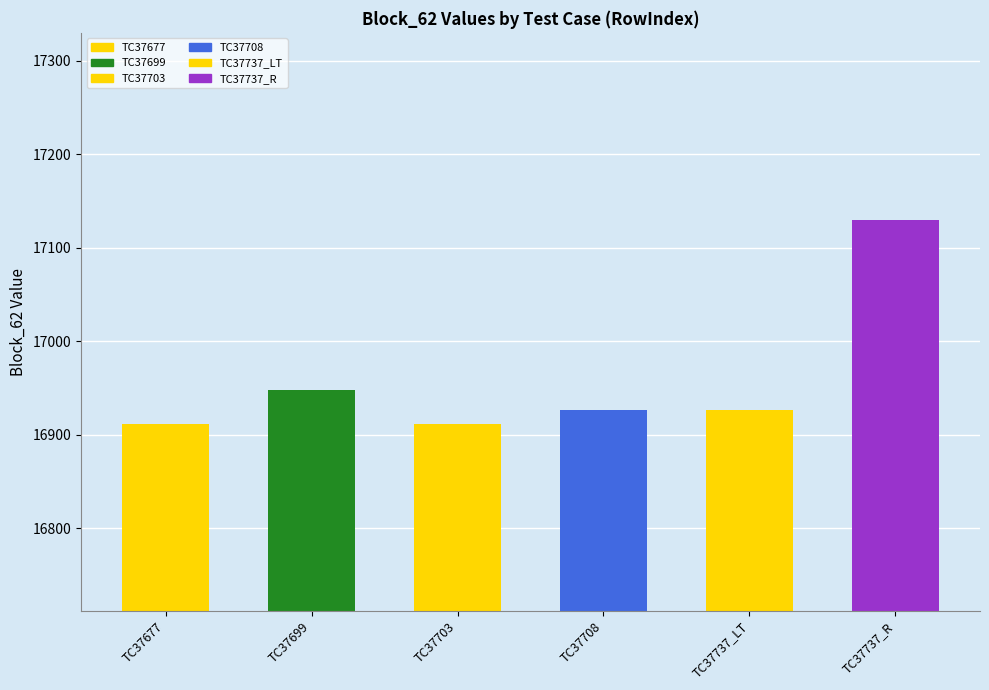

Approximately how many times larger is the value at TC37703 compared to TC37708?

1.0